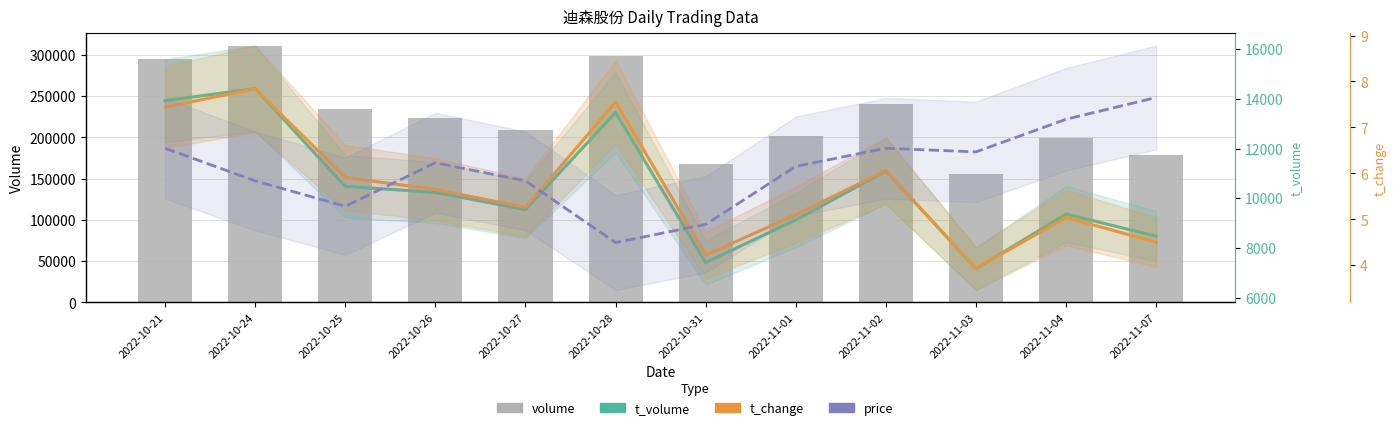

What is the minimum value for t_volume?

7158.0